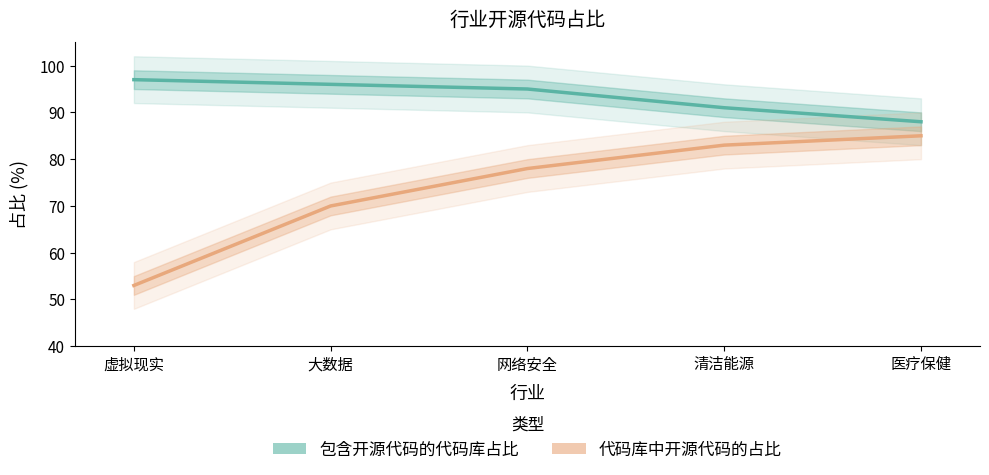

What is the difference between the second highest and minimum values in the 代码库中开源代码的占比 series?

30